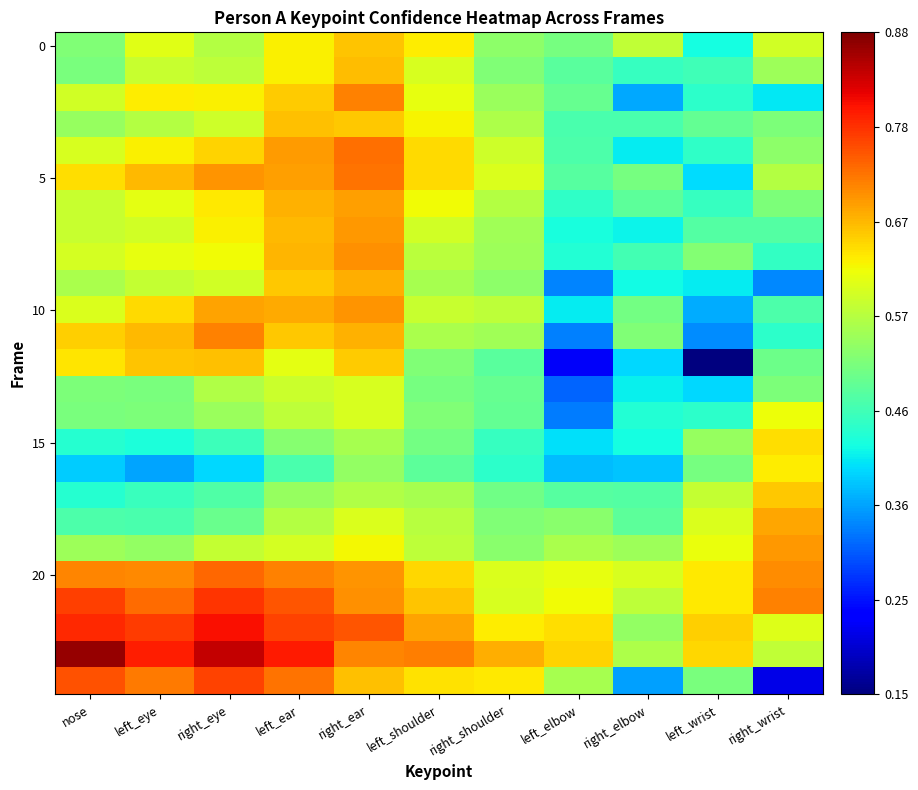

What is the maximum value shown in the chart?

0.9